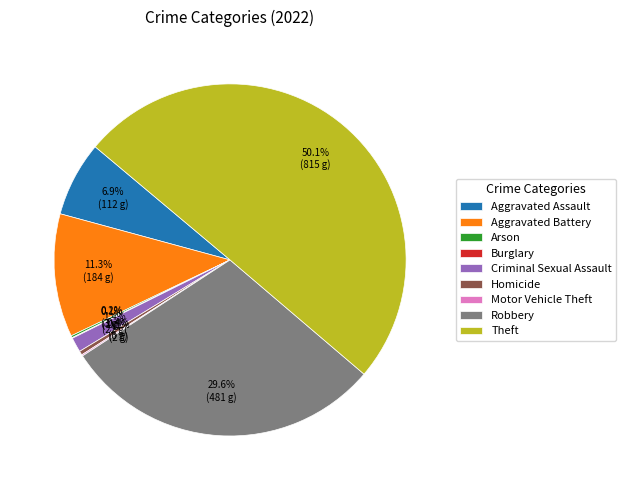

Which category has the biggest portion of the pie?

Theft